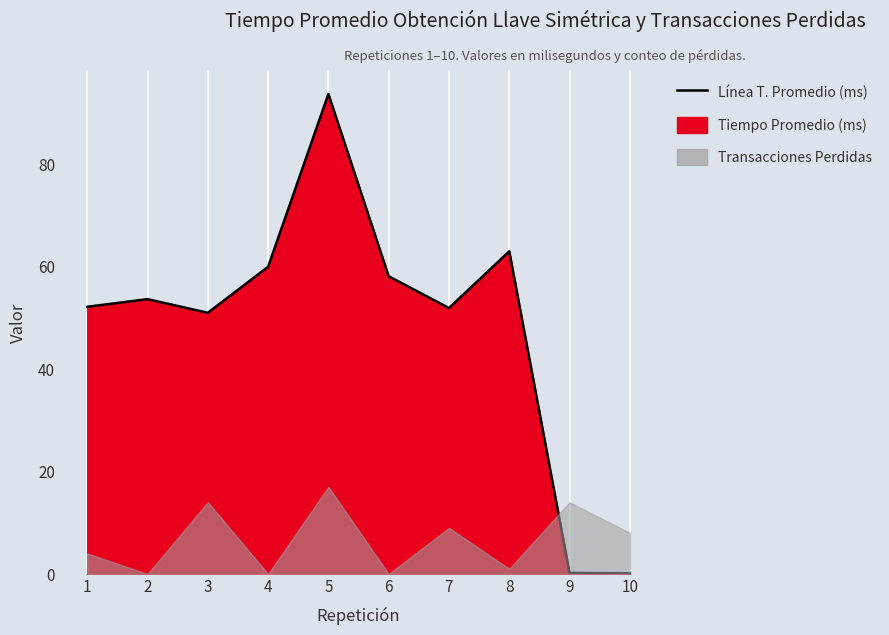

How many data points are above 53?

5